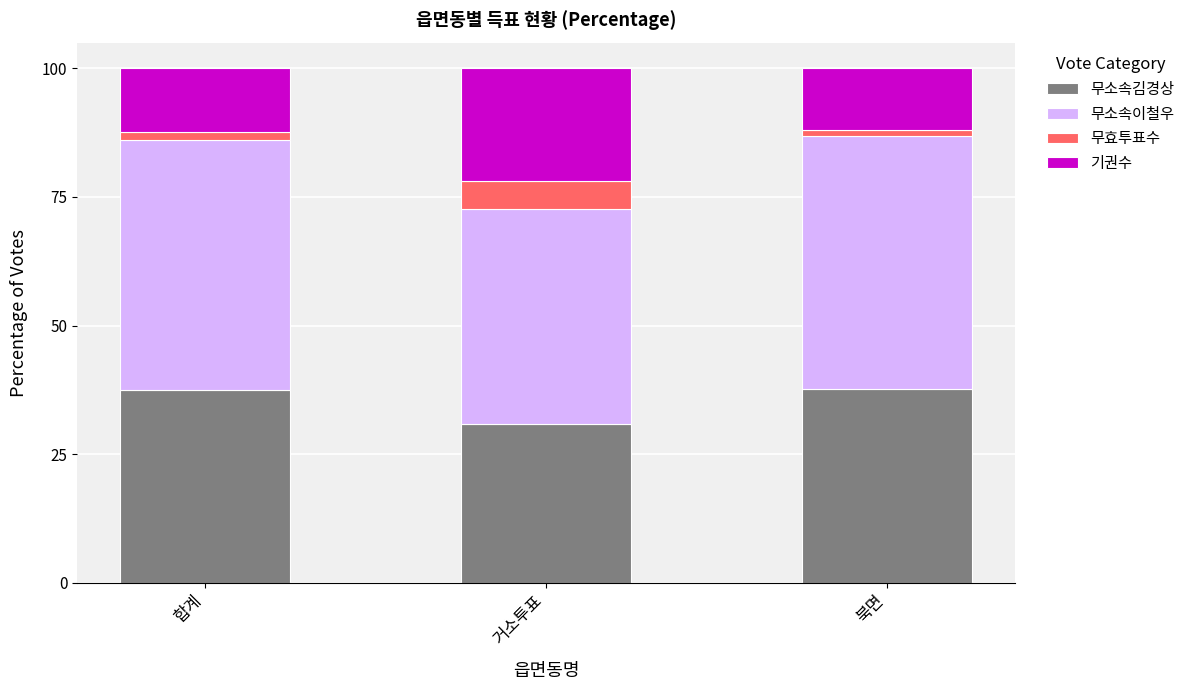

What is the highest value of the 무소속김경상 series?

37.7